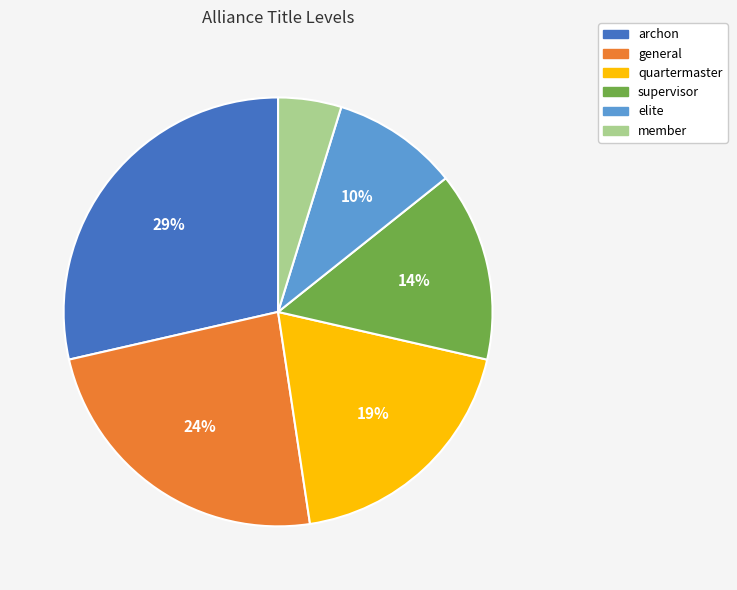

The general slice represents 24% of the pie. True or false?

True